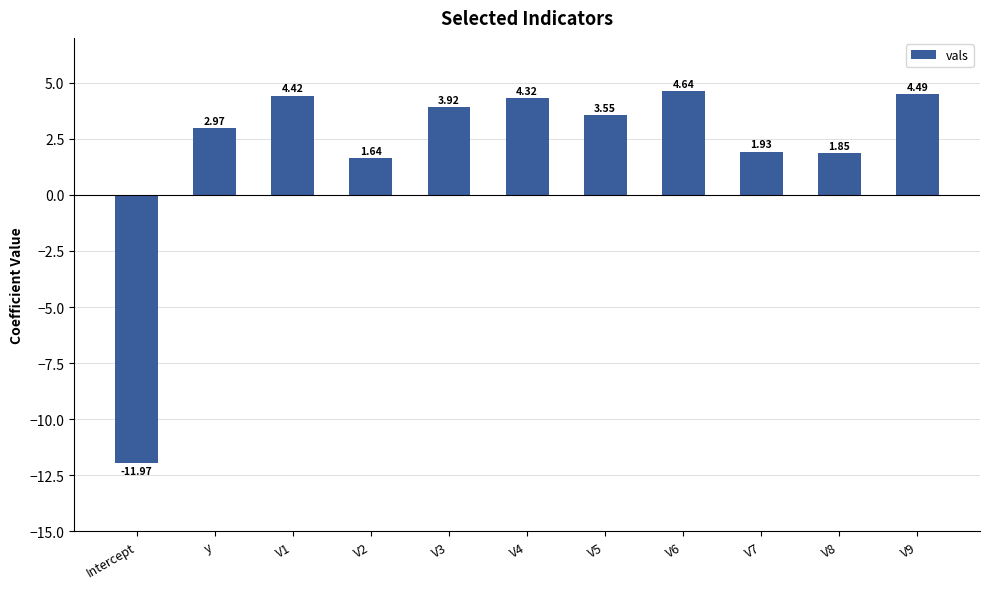

Between V9 and V4, which is larger?

V9